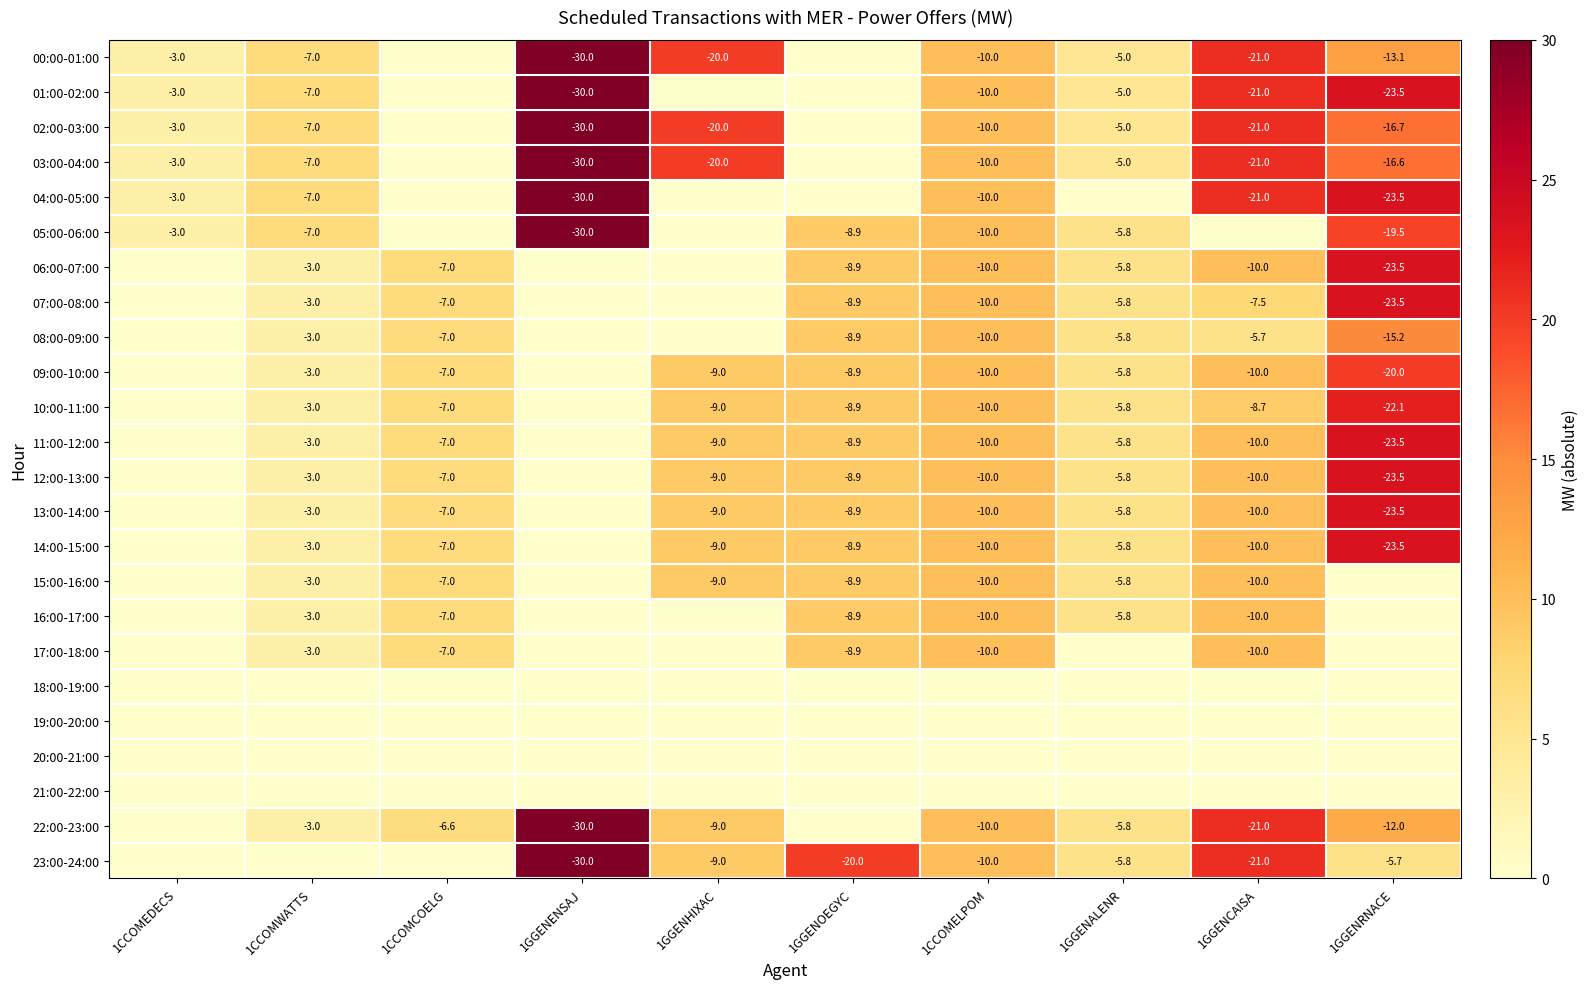

What is the difference between the 05:00-06:00 values at 1GGENALENR and 1CCOMWATTS?

1.2